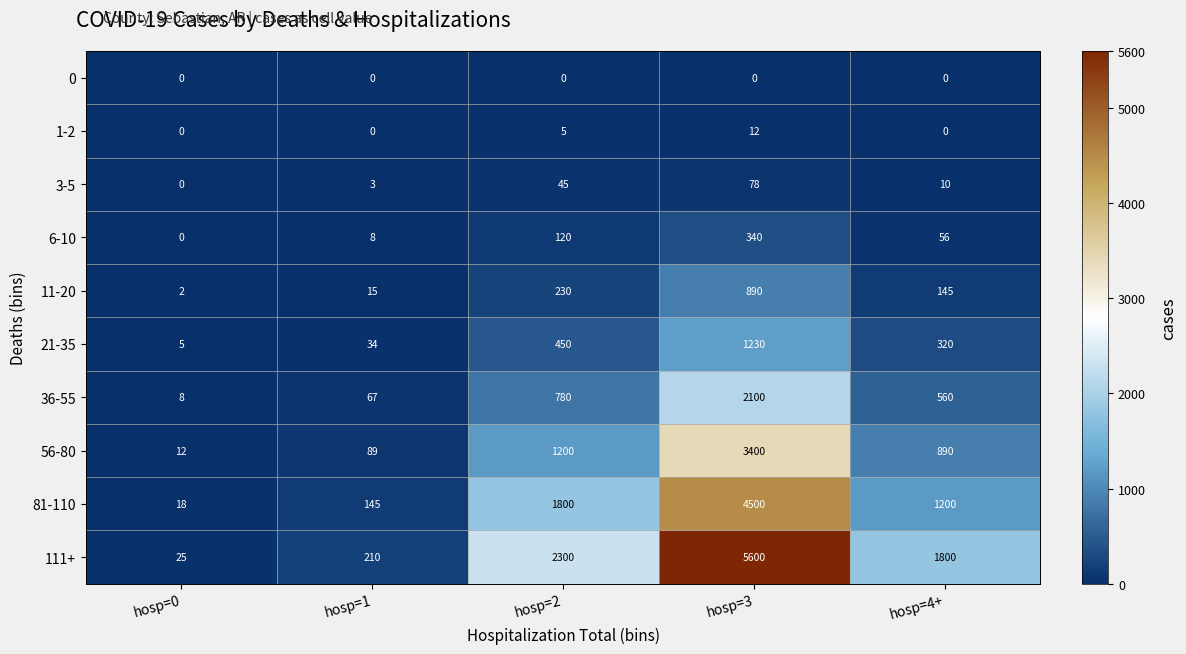

True or false: 3-5 has a value of 6 at hosp=4+.

False